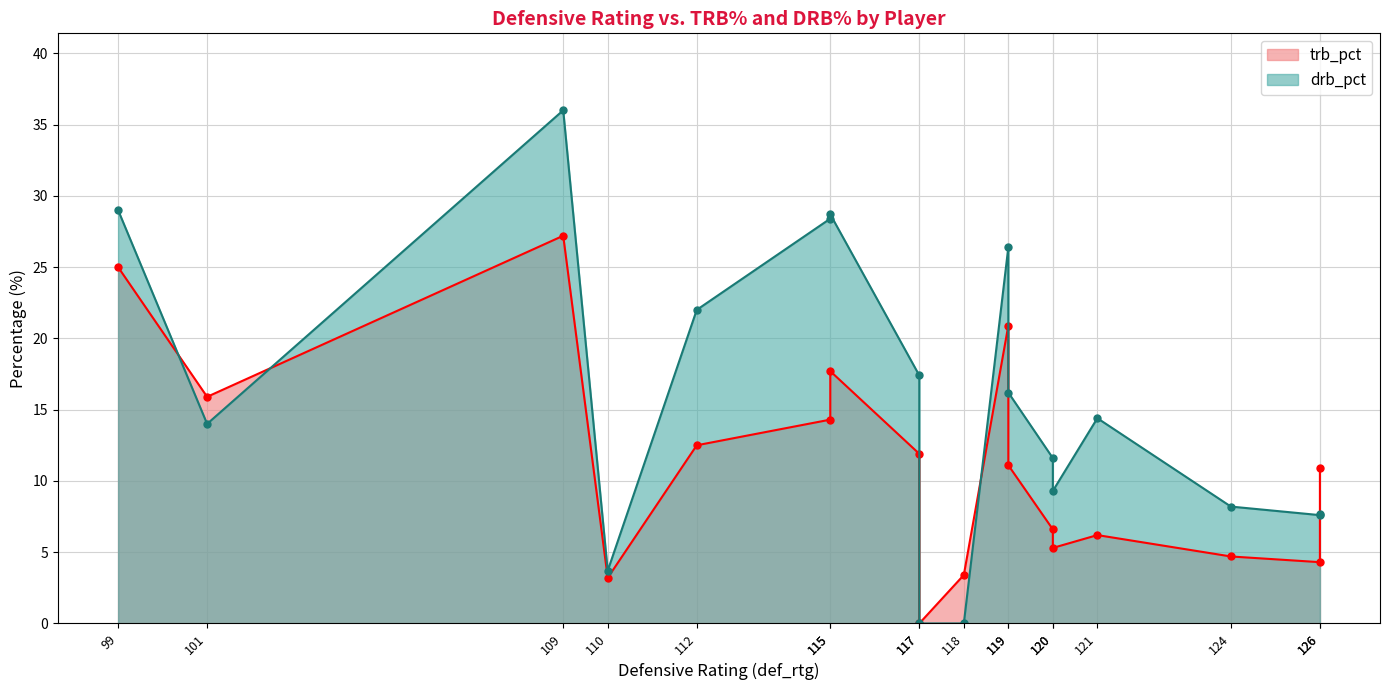

Which series has the largest total across all categories?

drb_pct